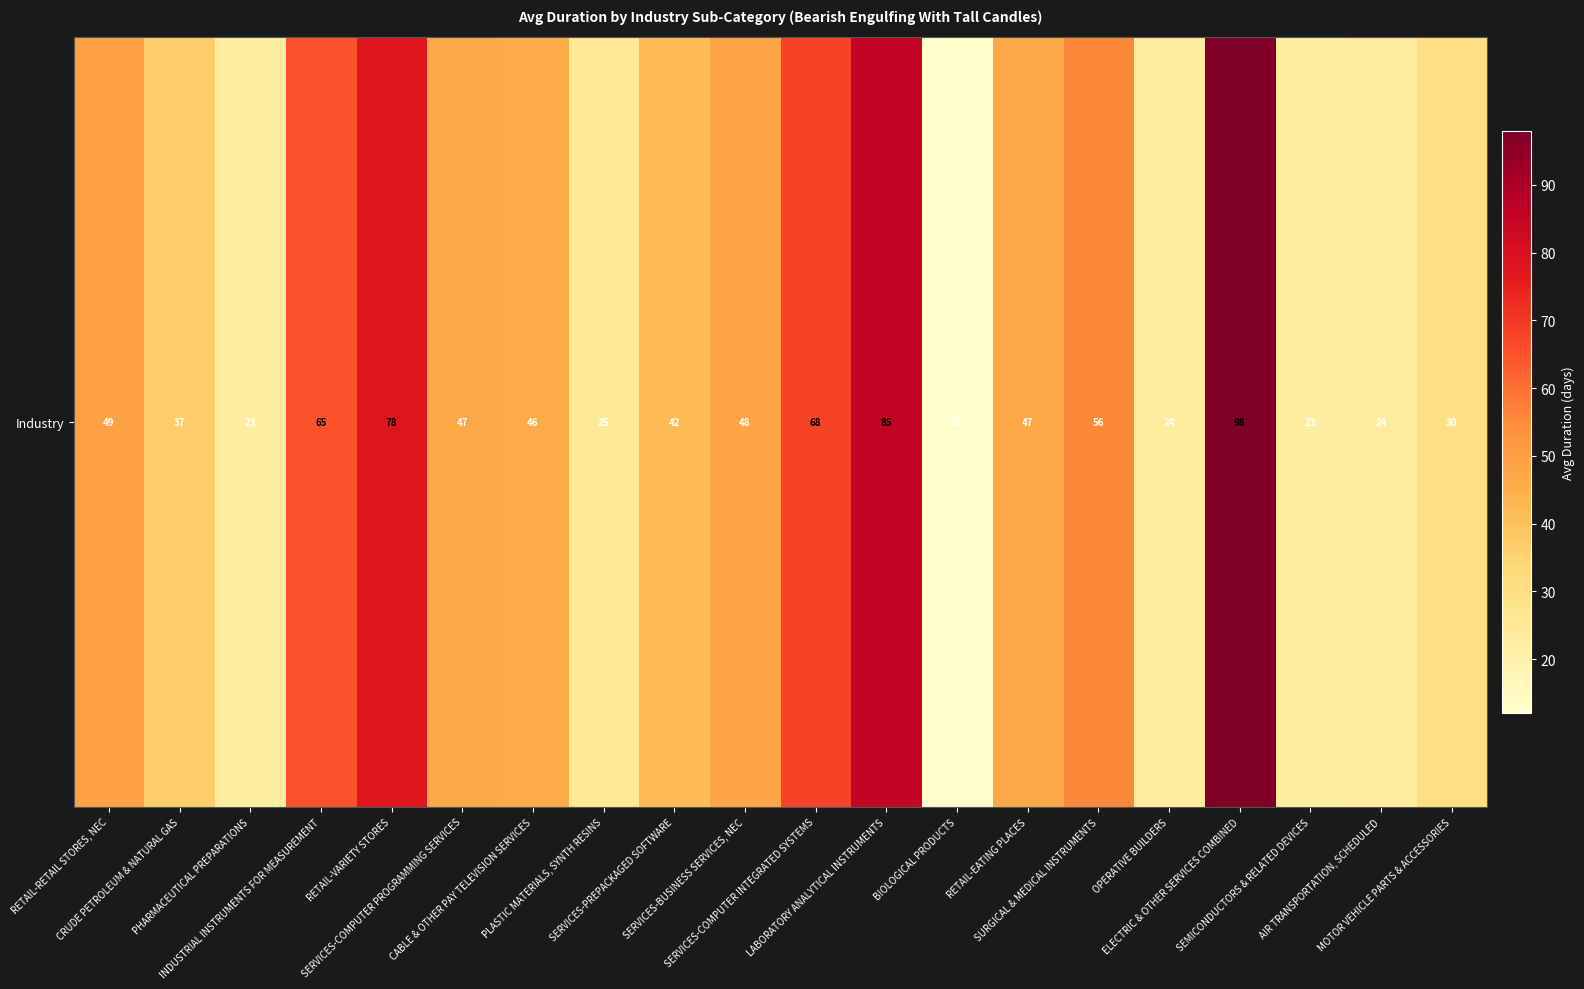

The value at CRUDE PETROLEUM & NATURAL GAS is 37. True or false?

True